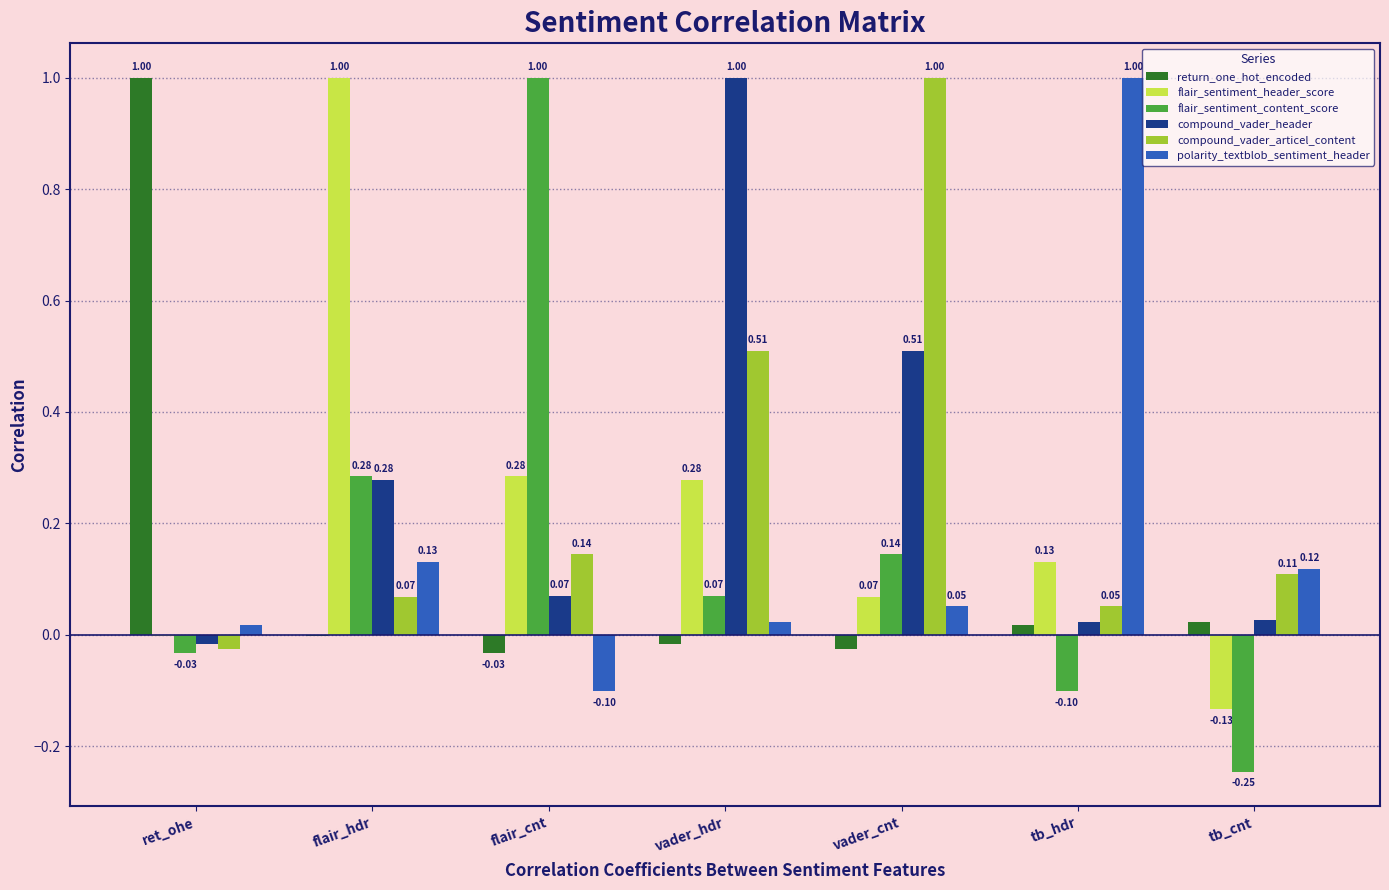

Count the number of data series in this chart.

6